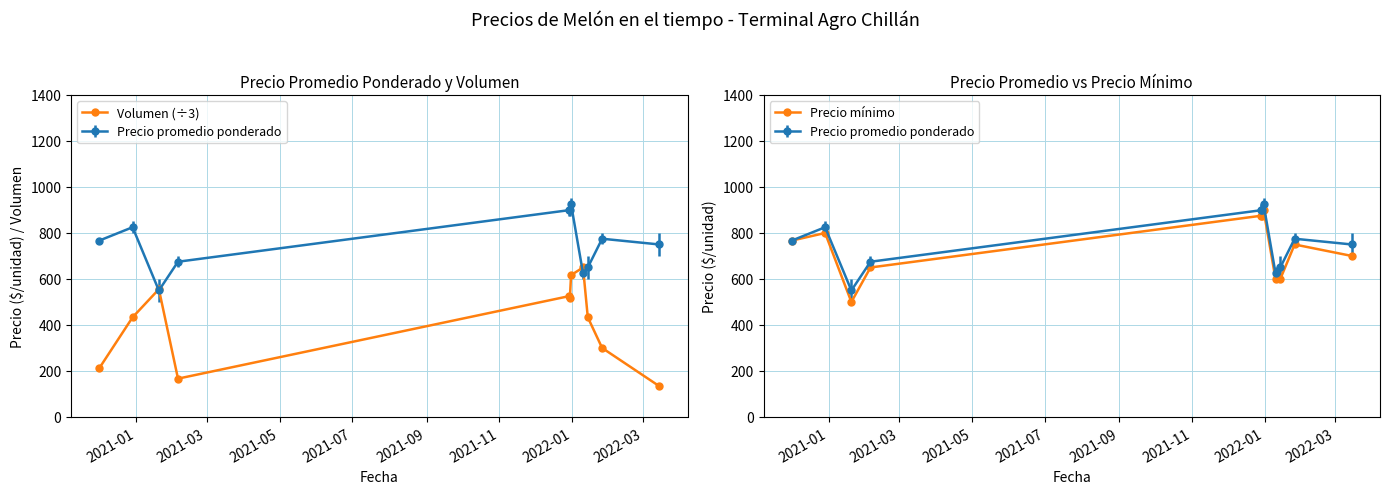

At which category is the sum across all series the highest?

2022-01